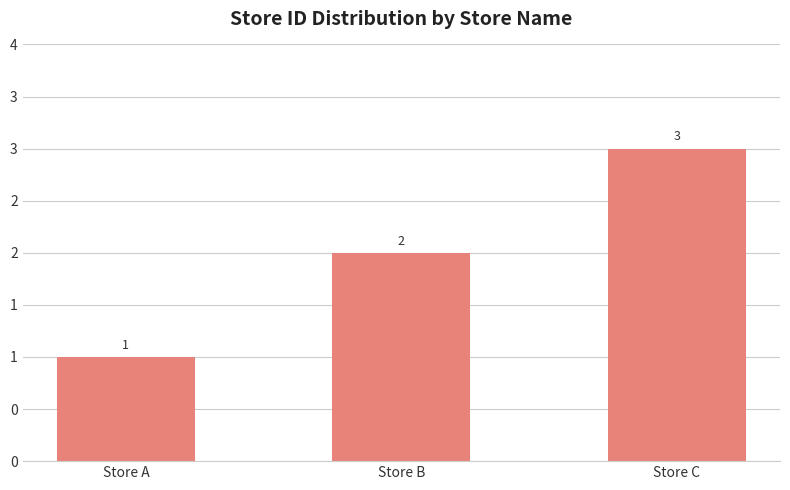

What is the difference between the values at Store C and Store B?

1